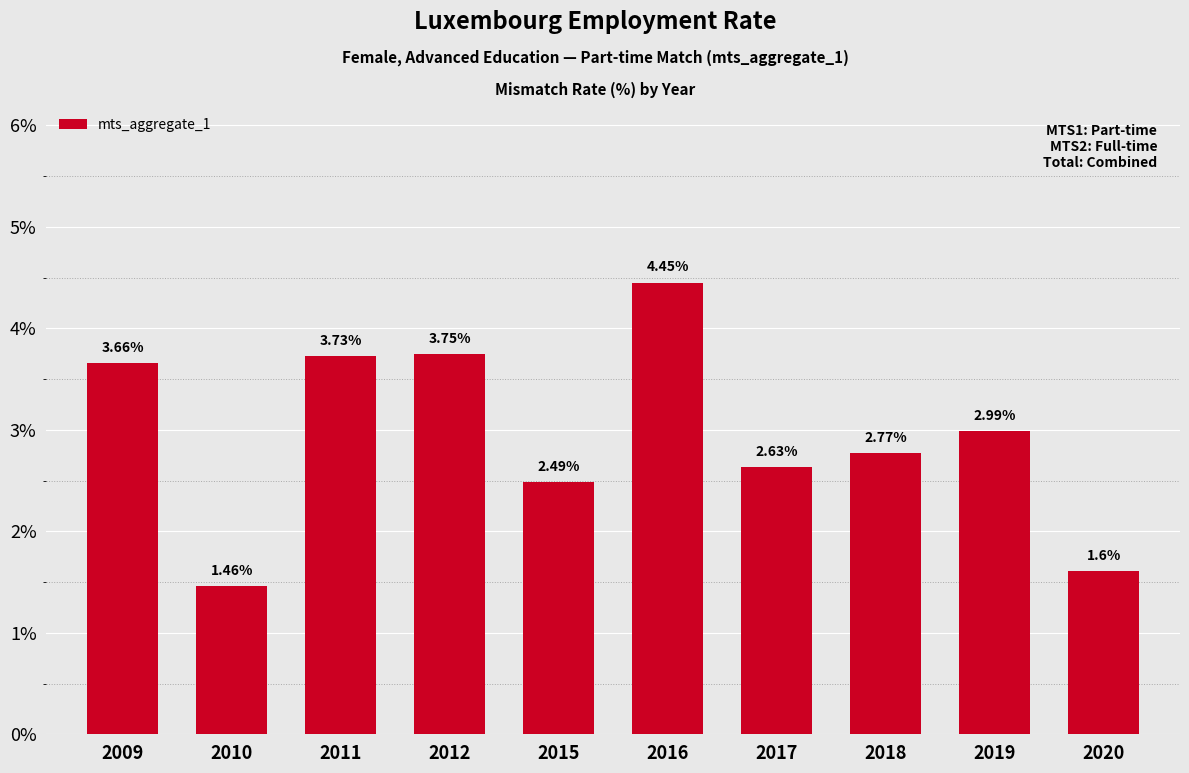

Are the bars horizontal?

No